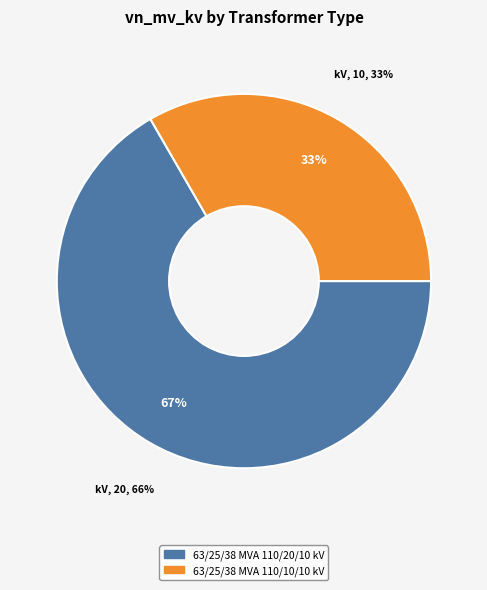

What is the change in value from 63/25/38 MVA 110/20/10 kV to 63/25/38 MVA 110/10/10 kV?

-10